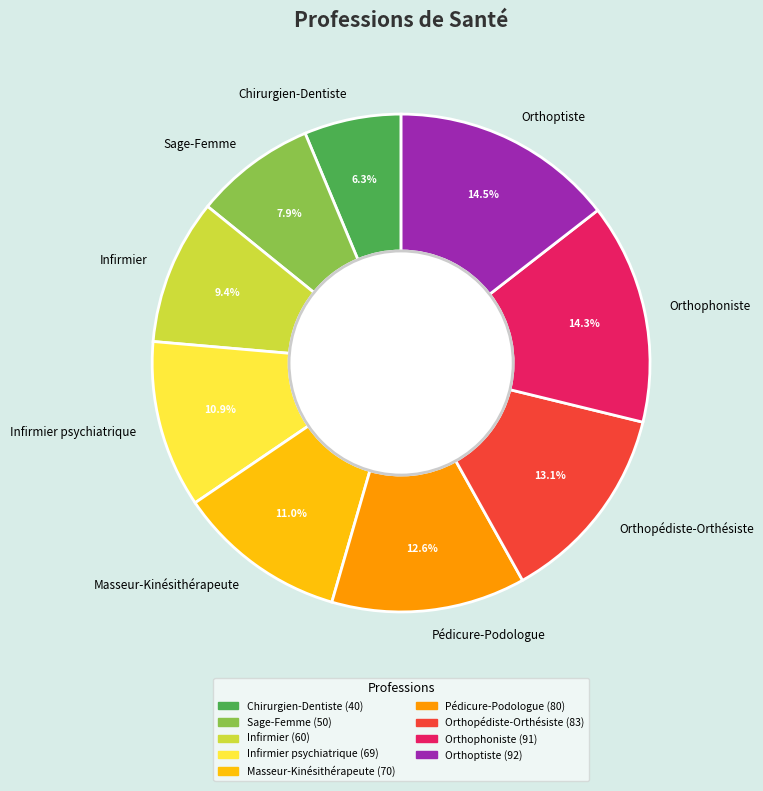

Between Chirurgien-Dentiste and Masseur-Kinésithérapeute, which is larger?

Masseur-Kinésithérapeute